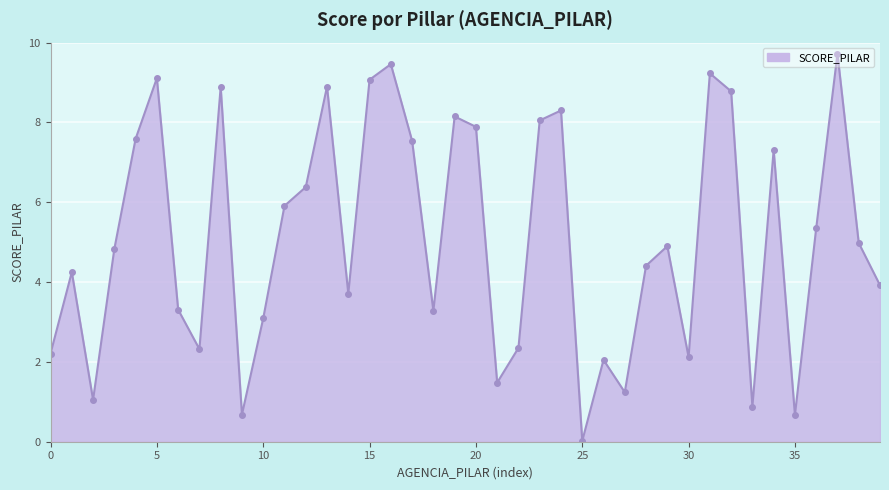

True or false: the data has more than 0 interior local peaks.

True